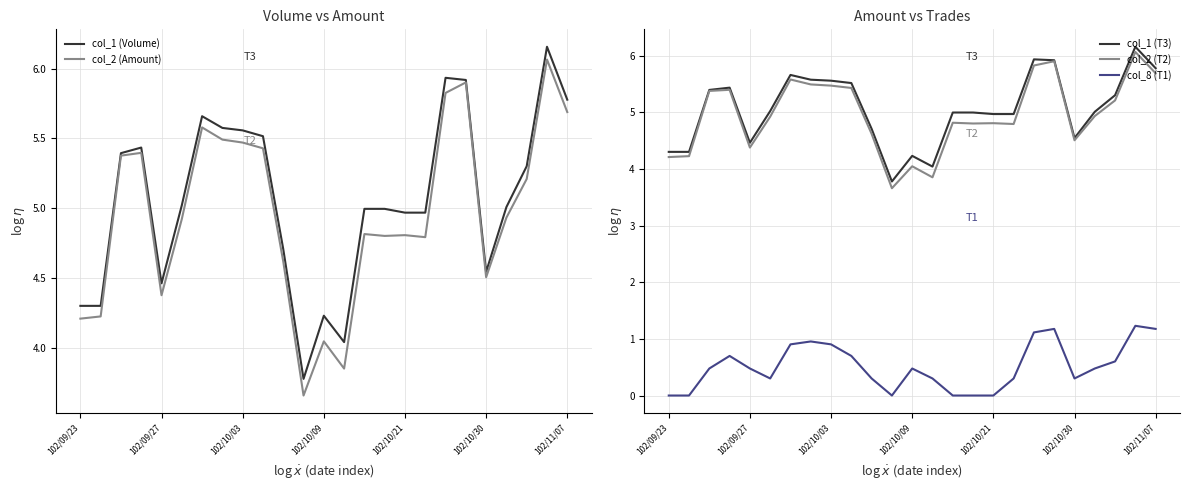

What are all the series names shown in the legend?

col_1 (Volume), col_2 (Amount), col_1 (T3), col_2 (T2), col_8 (T1)